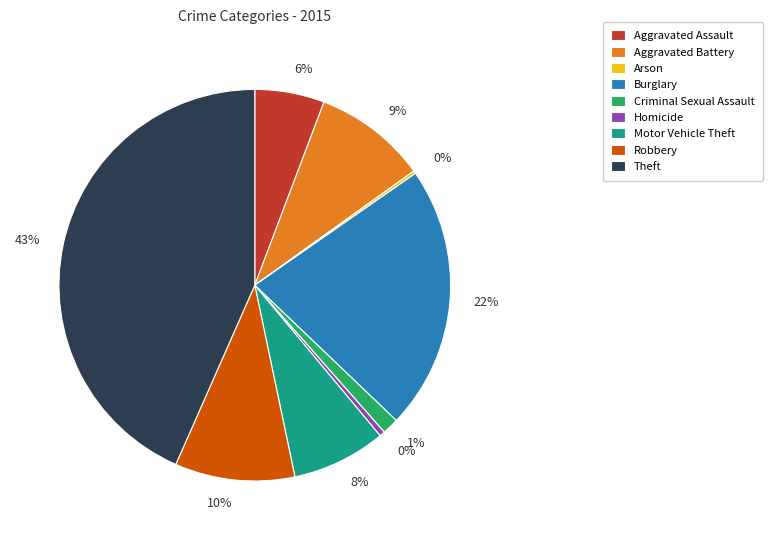

To the nearest percent, what is the difference between the Homicide and Criminal Sexual Assault slice percentages?

1%